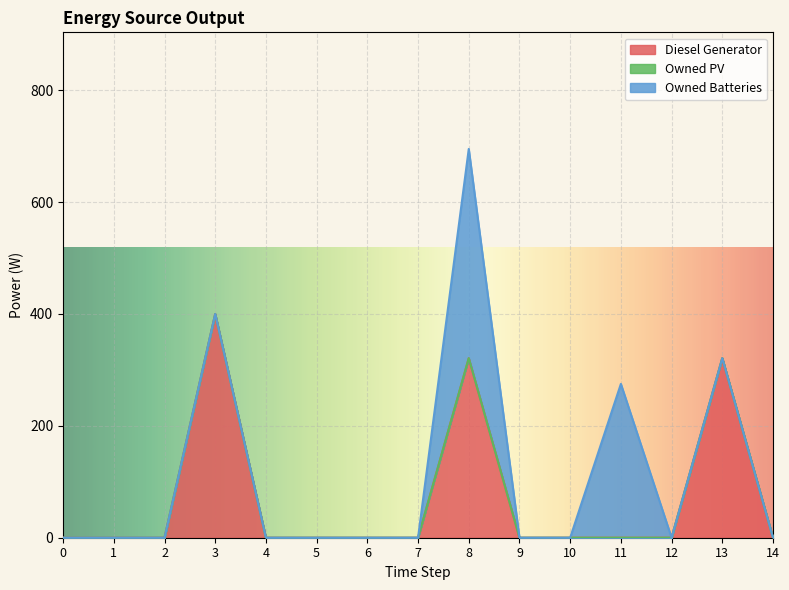

Rank the series at 6 from highest to lowest value.

Diesel Generator, Owned PV, Owned Batteries